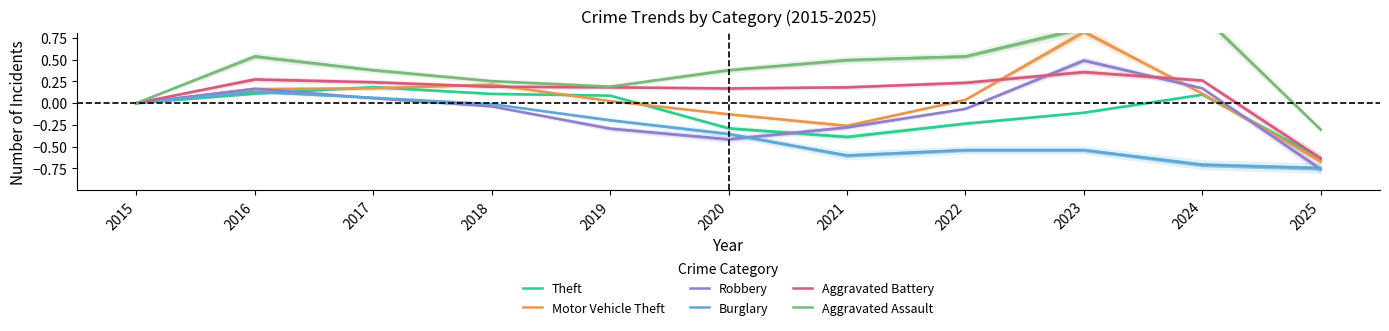

True or false: Robbery has more than 2 points higher than both neighbors.

False